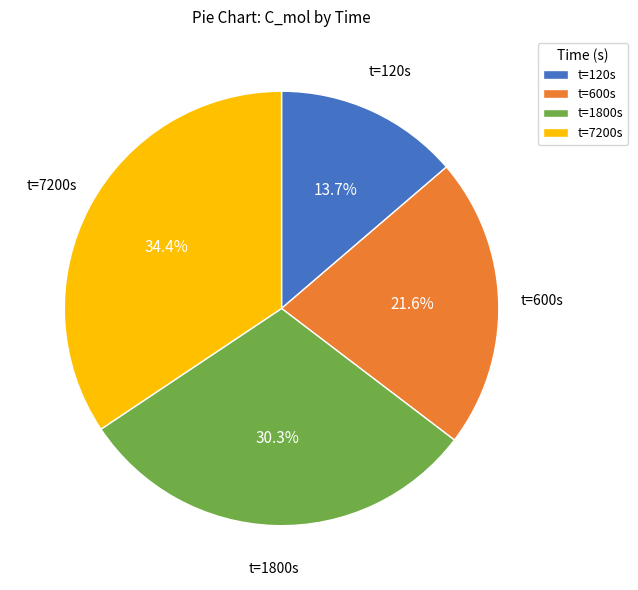

Which category has the smallest portion of the pie?

t=120s